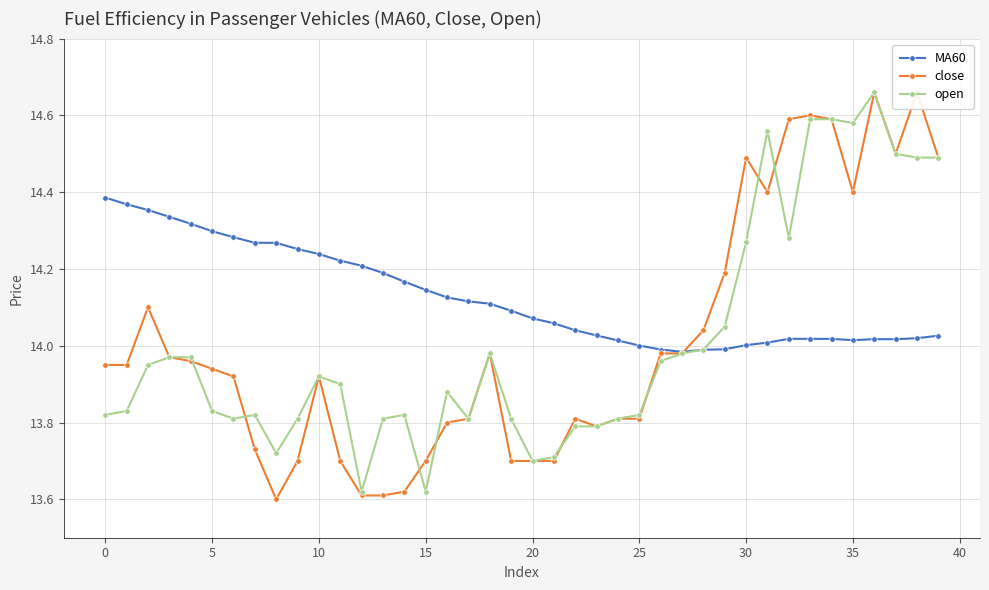

What are all the series names shown in the legend?

MA60, close, open